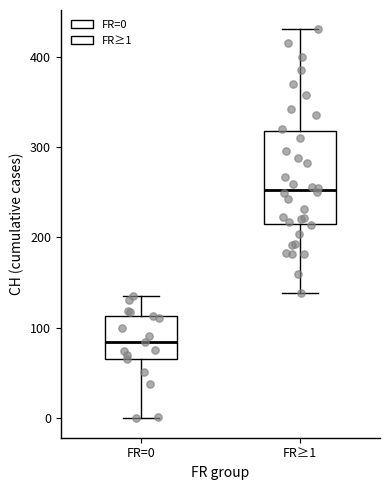

Reading left to right, read every box against the y-axis: the position of its median line, the range the box covers, and the ends of its whiskers. The values are not printed on the chart, so give them approximately, as read against the axis.

FR=0: median 80, box 70 to 110, whiskers 0 to 140
FR≥1: median 250, box 210 to 320, whiskers 140 to 430